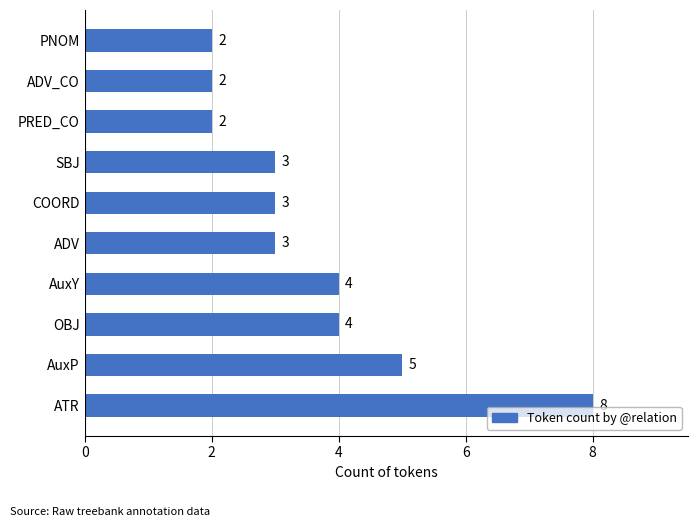

Are the bars horizontal?

Yes